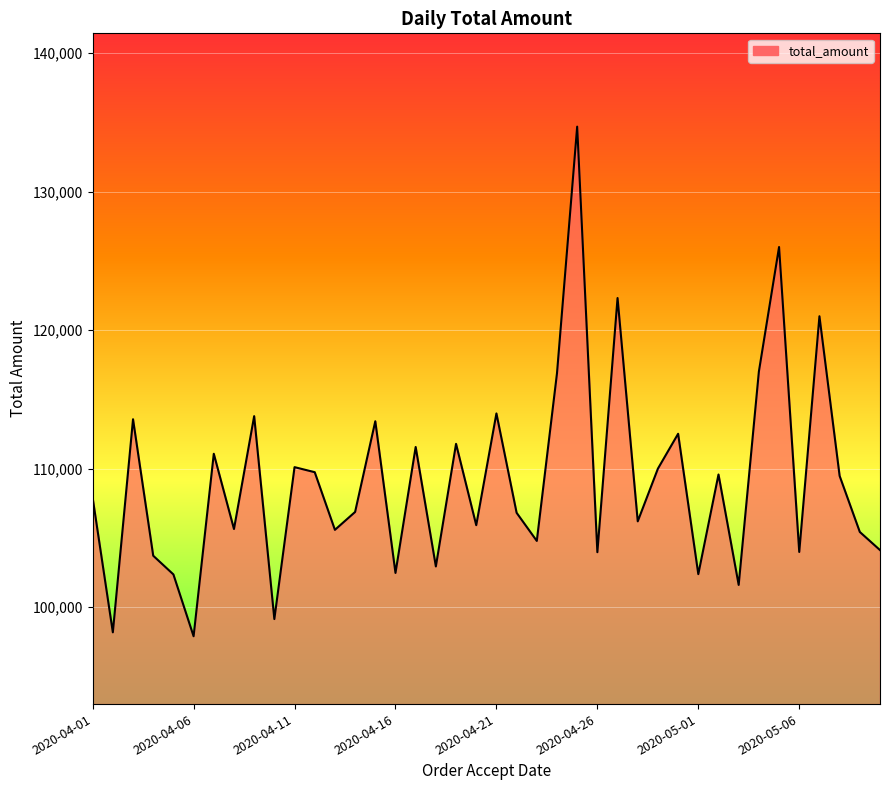

How many lines are shown in the chart?

1